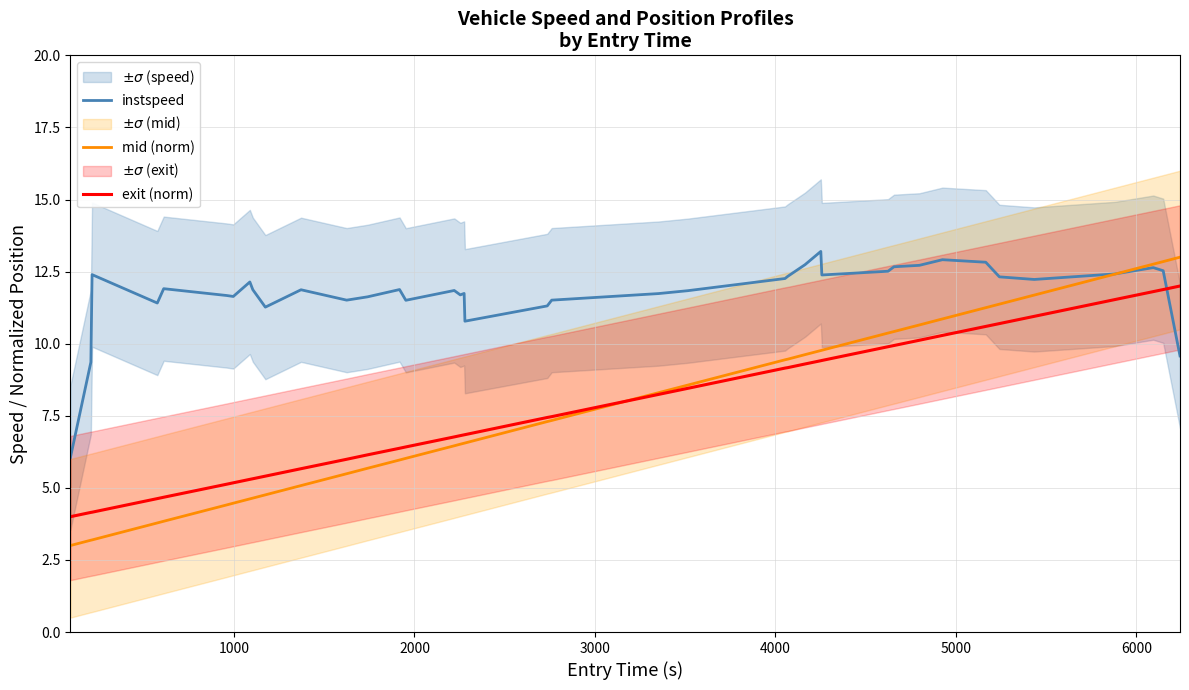

How many data points in exit (norm) are less than 7?

20